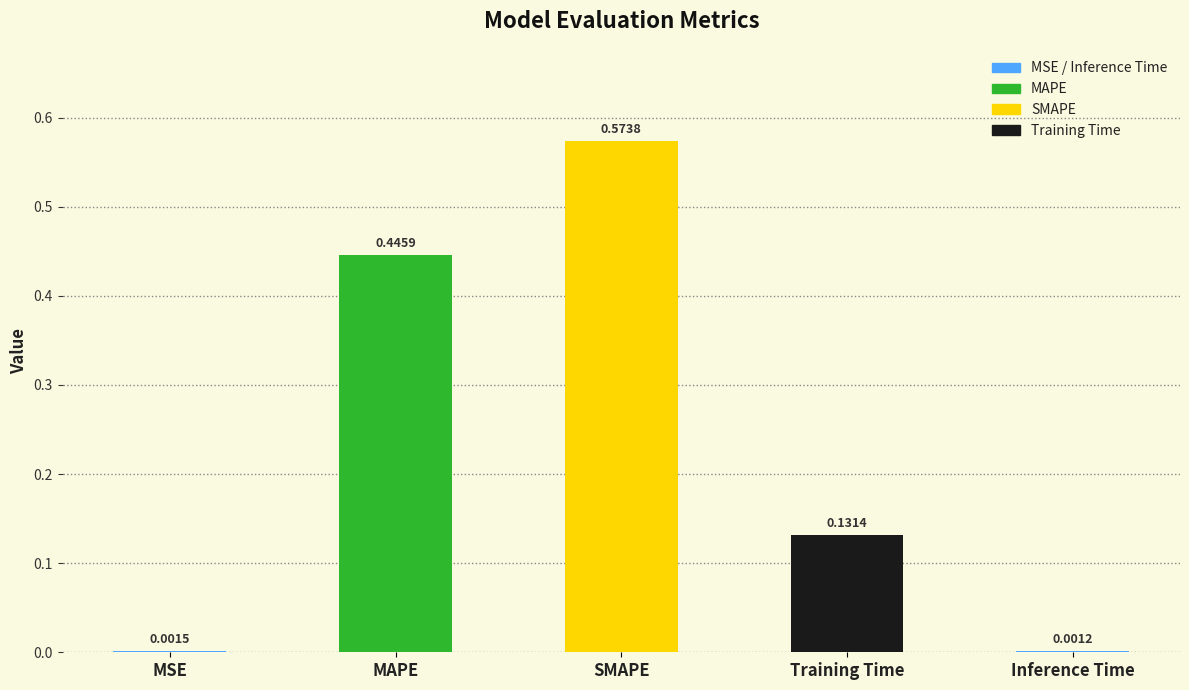

Which category has the highest value across all series?

SMAPE